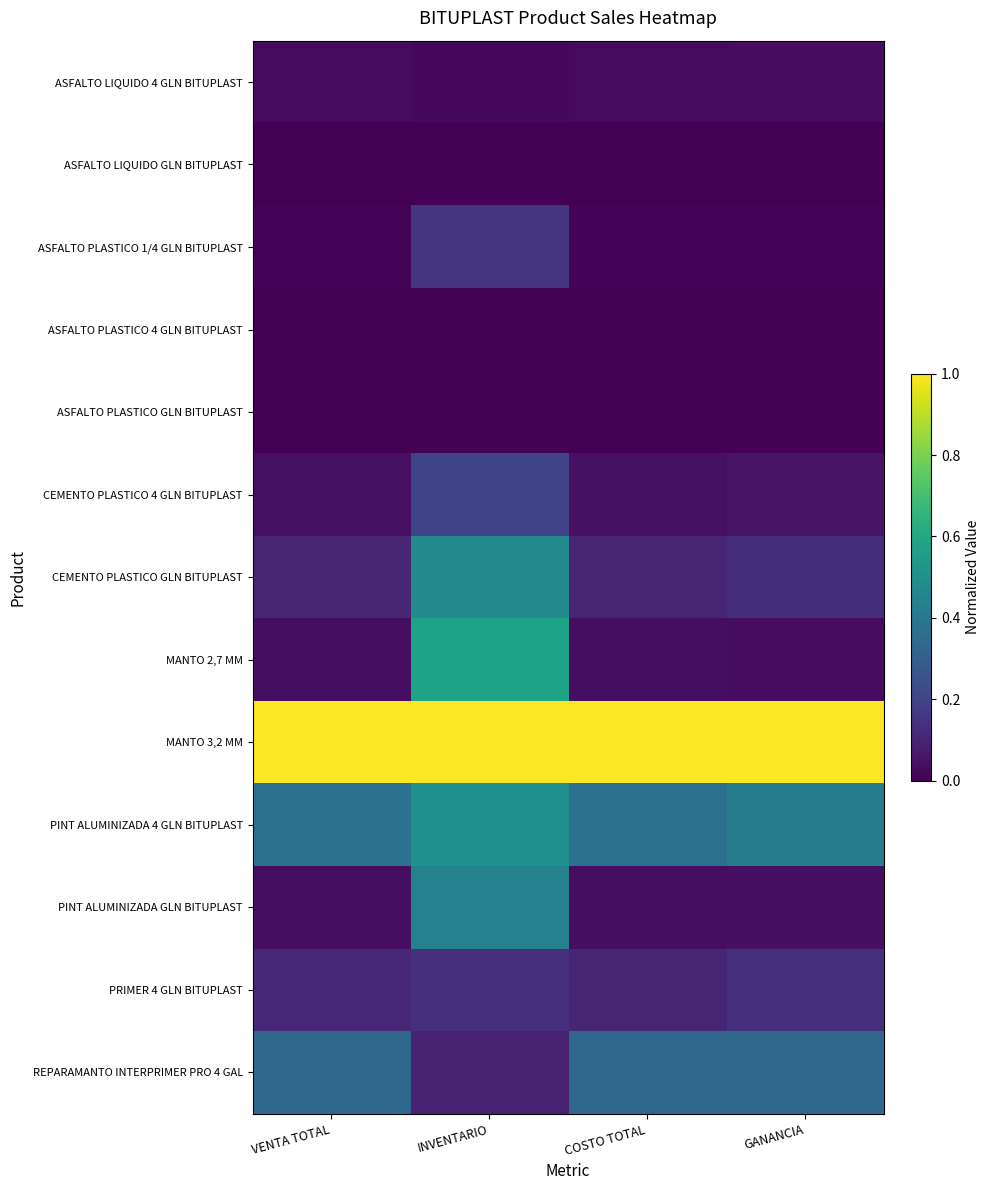

Rank the series by their maximum value, from lowest to highest.

ASFALTO LIQUIDO GLN BITUPLAST, ASFALTO PLASTICO 4 GLN BITUPLAST, ASFALTO PLASTICO GLN BITUPLAST, ASFALTO LIQUIDO 4 GLN BITUPLAST, PRIMER 4 GLN BITUPLAST, ASFALTO PLASTICO 1/4 GLN BITUPLAST, CEMENTO PLASTICO 4 GLN BITUPLAST, REPARAMANTO INTERPRIMER PRO 4 GAL, PINT ALUMINIZADA GLN BITUPLAST, CEMENTO PLASTICO GLN BITUPLAST, PINT ALUMINIZADA 4 GLN BITUPLAST, MANTO 2,7 MM, MANTO 3,2 MM